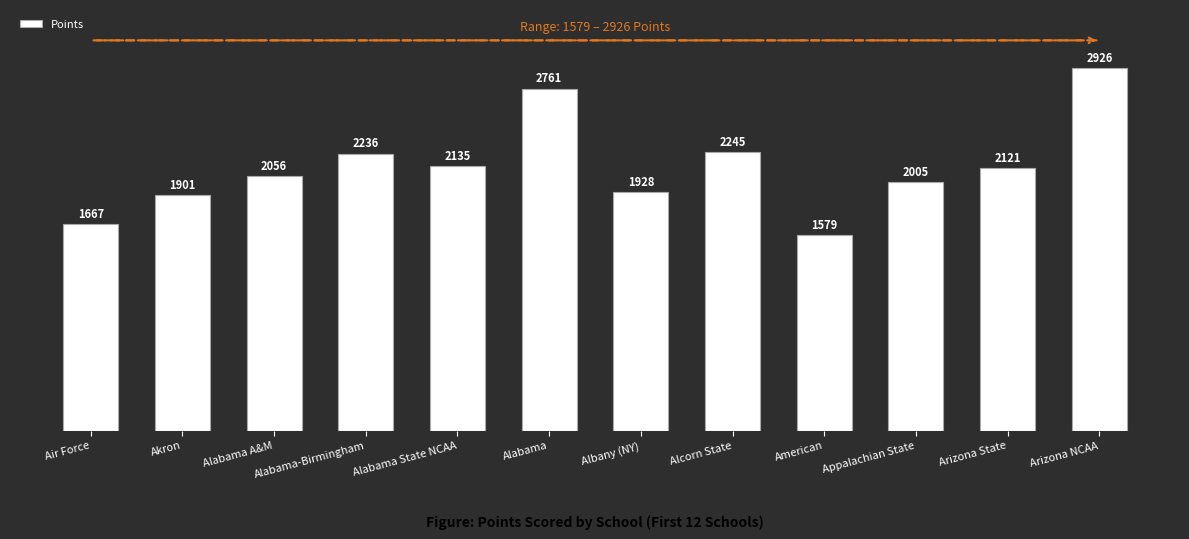

Reading right to left, list all the values displayed in this chart.

2926	2121	2005	1579	2245	1928	2761	2135	2236	2056	1901	1667